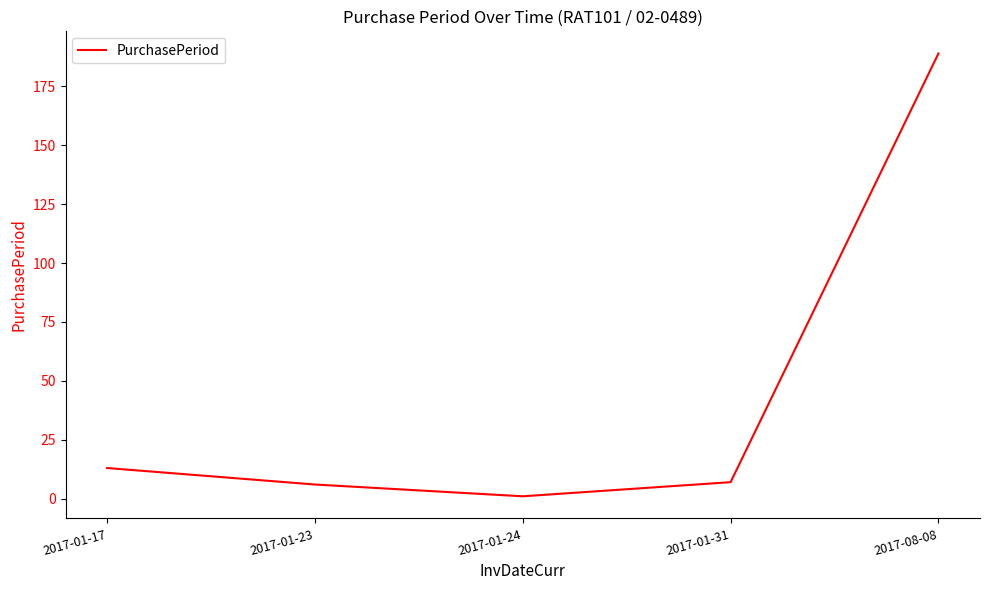

Does the chart display data point markers on the line(s)?

No